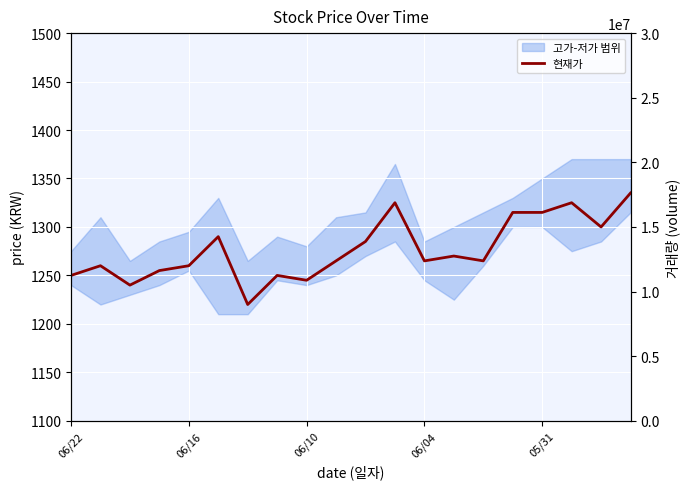

Reading left to right, list all the values displayed in this chart.

1250	1260	1240	1255	1260	1290	1220	1250	1245	1265	1285	1325	1265	1270	1265	1315	1315	1325	1300	1335